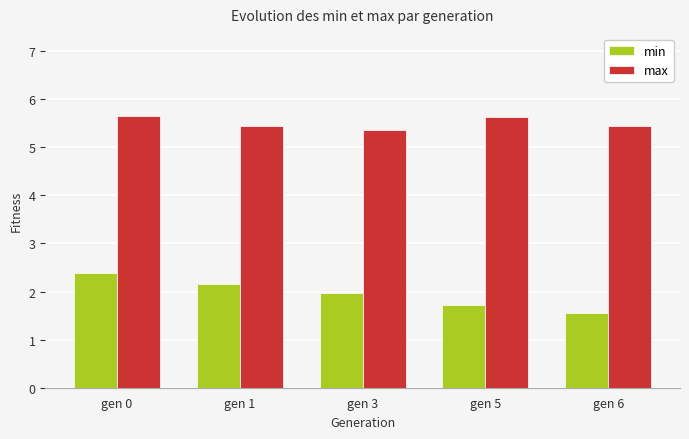

At which category is the sum across all series the highest?

gen 0